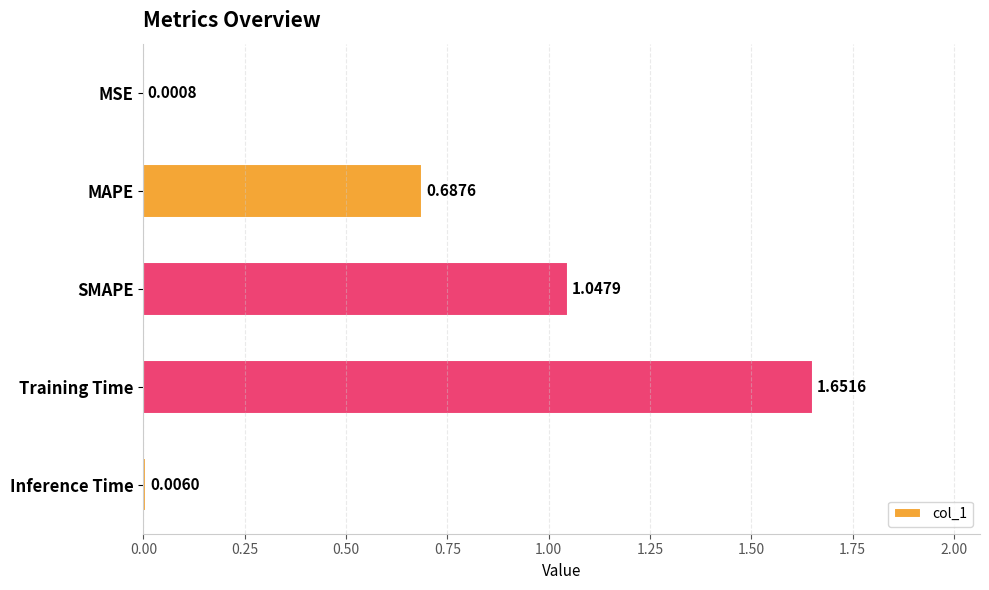

At which label is the value closest to 0?

MSE